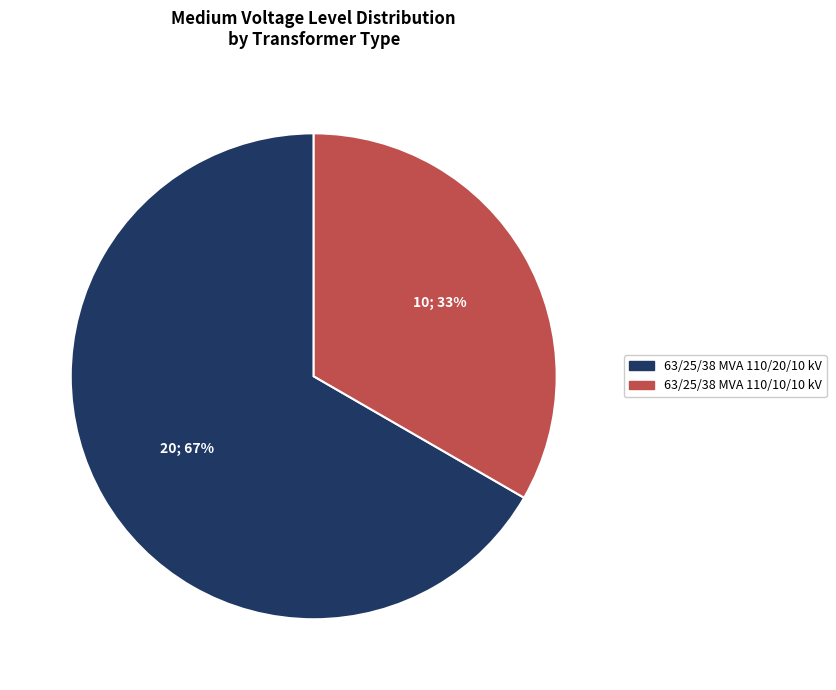

Which category has the smallest portion of the pie?

63/25/38 MVA 110/10/10 kV